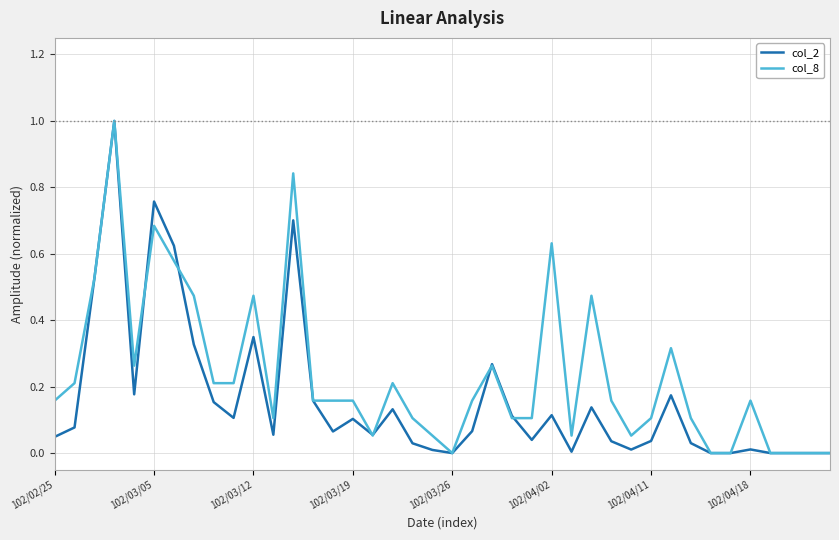

List the series in order of their overall mean, lowest first.

col_2, col_8